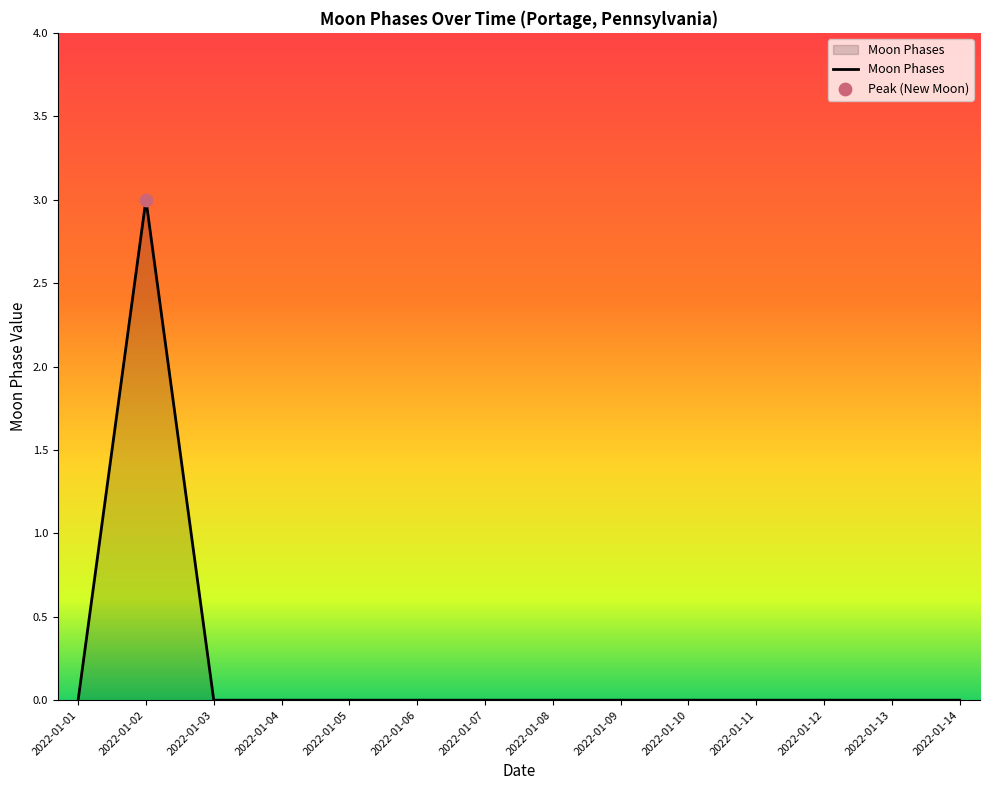

Between 2022-01-11 and 2022-01-02, which is larger?

2022-01-02